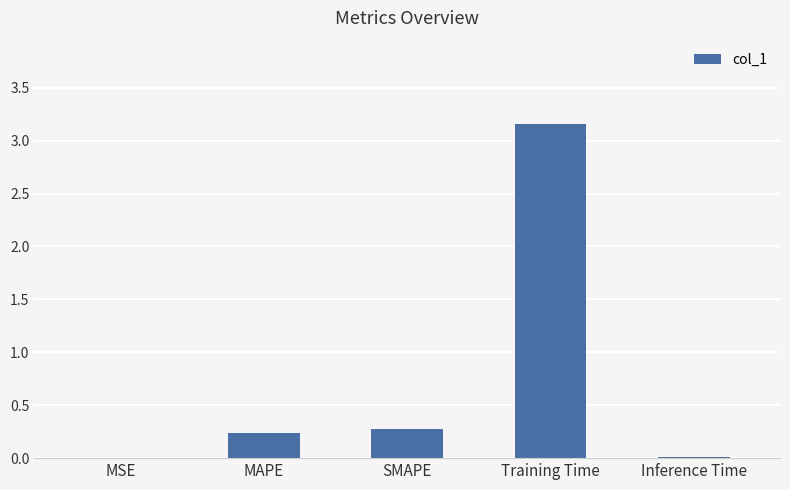

What is the sum of all values?

3.7